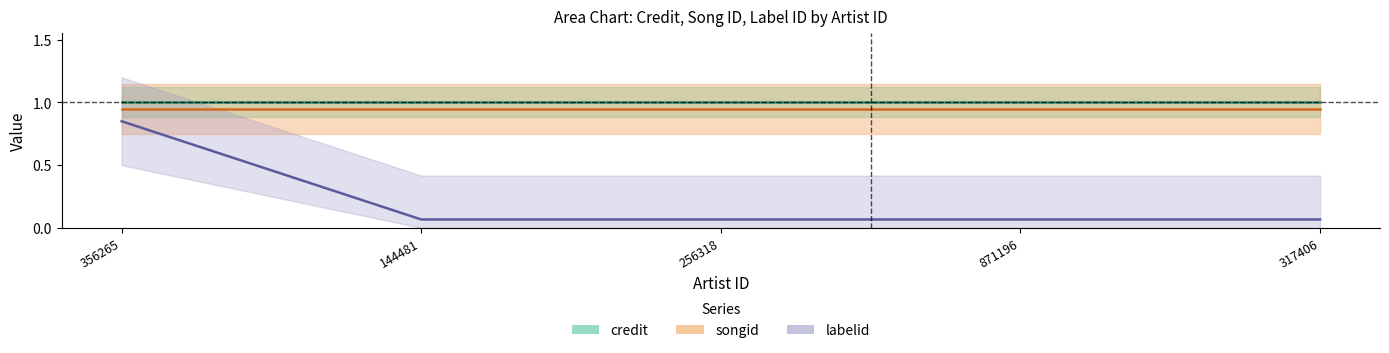

Which series has the largest total across all categories?

credit